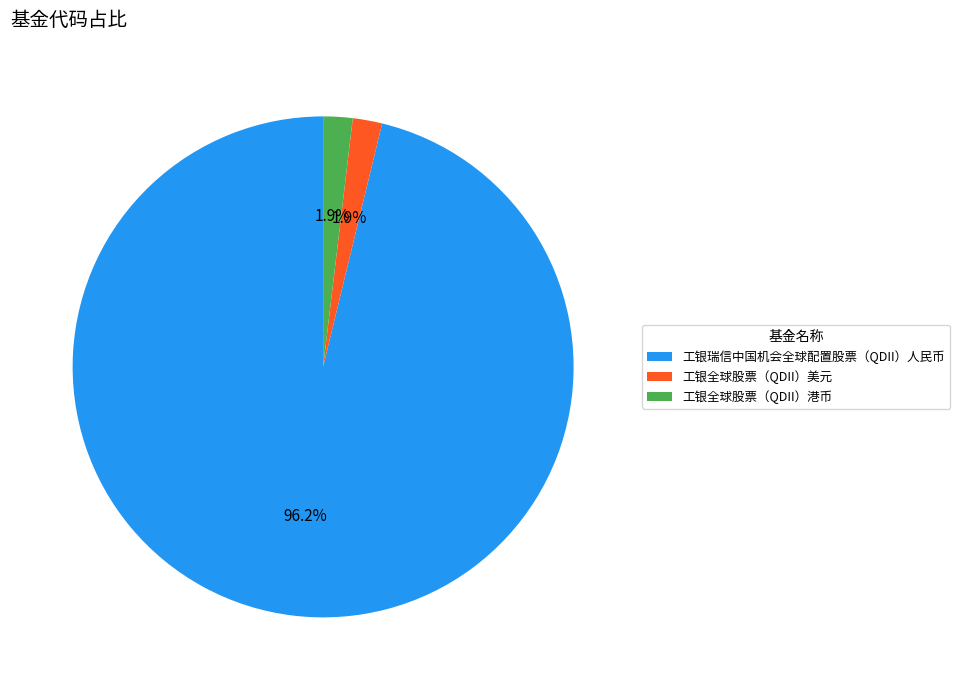

Between 工银瑞信中国机会全球配置股票（QDII）人民币 and 工银全球股票（QDII）港币, which is larger?

工银瑞信中国机会全球配置股票（QDII）人民币